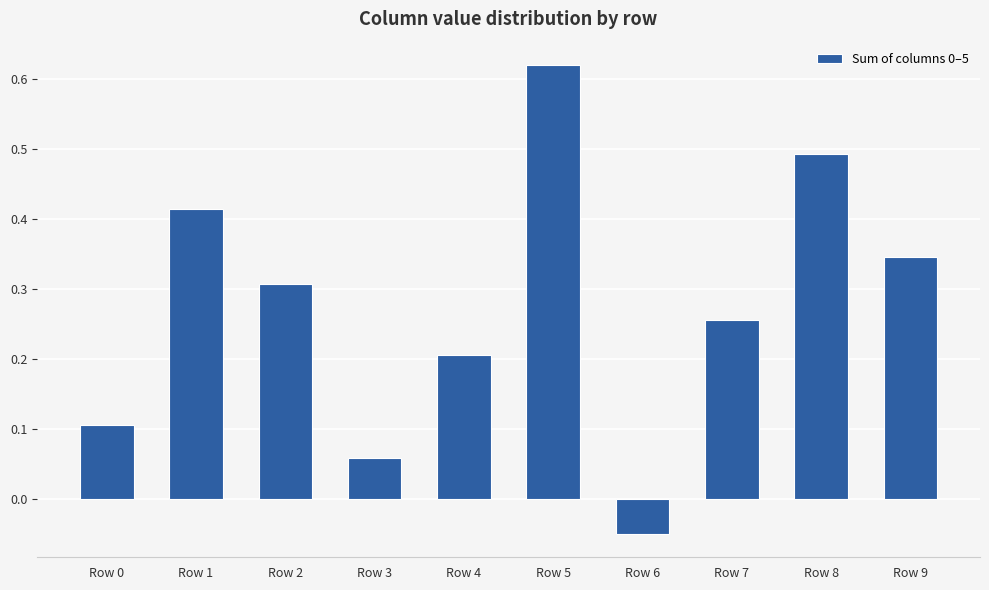

What is the approximate value at Row 8?

0.5